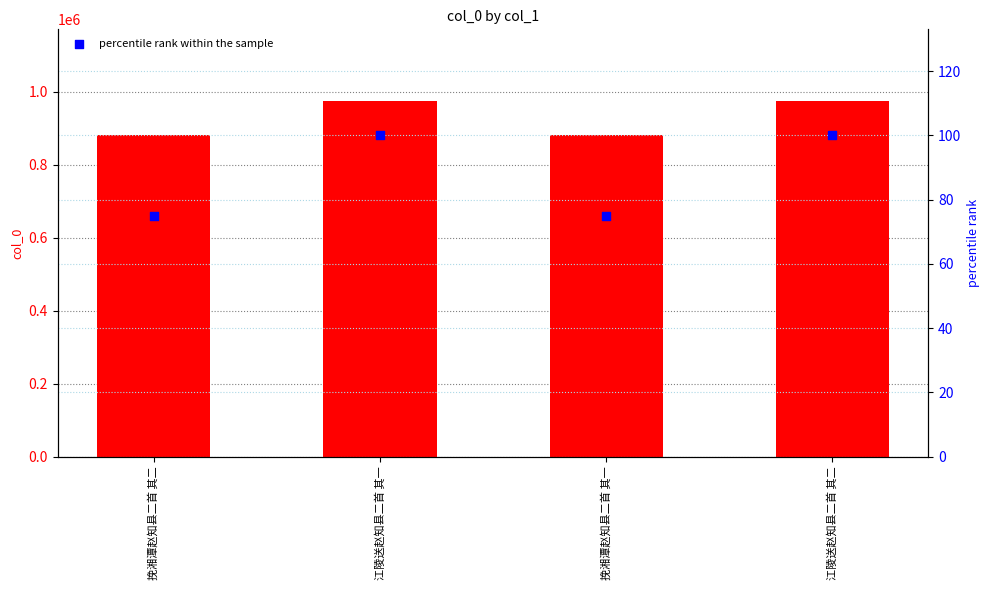

Is the value of col_0 at 江陵送赵知县二首 其二 greater than the value of percentile rank within the sample at 挽湘潭赵知县二首 其二?

Yes